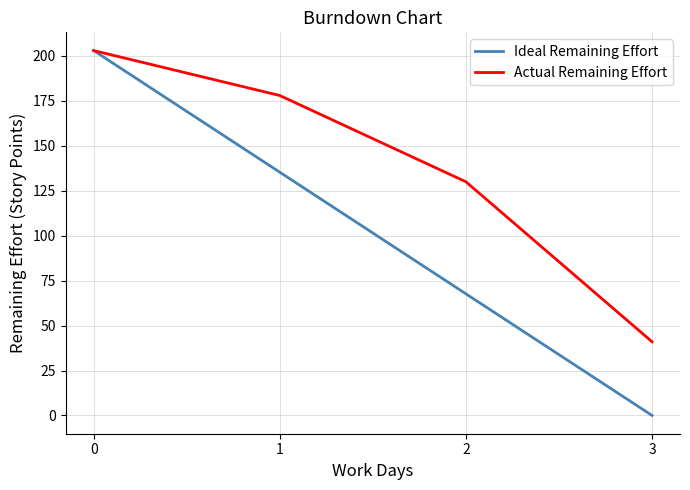

Which series has the largest total across all categories?

Actual Remaining Effort